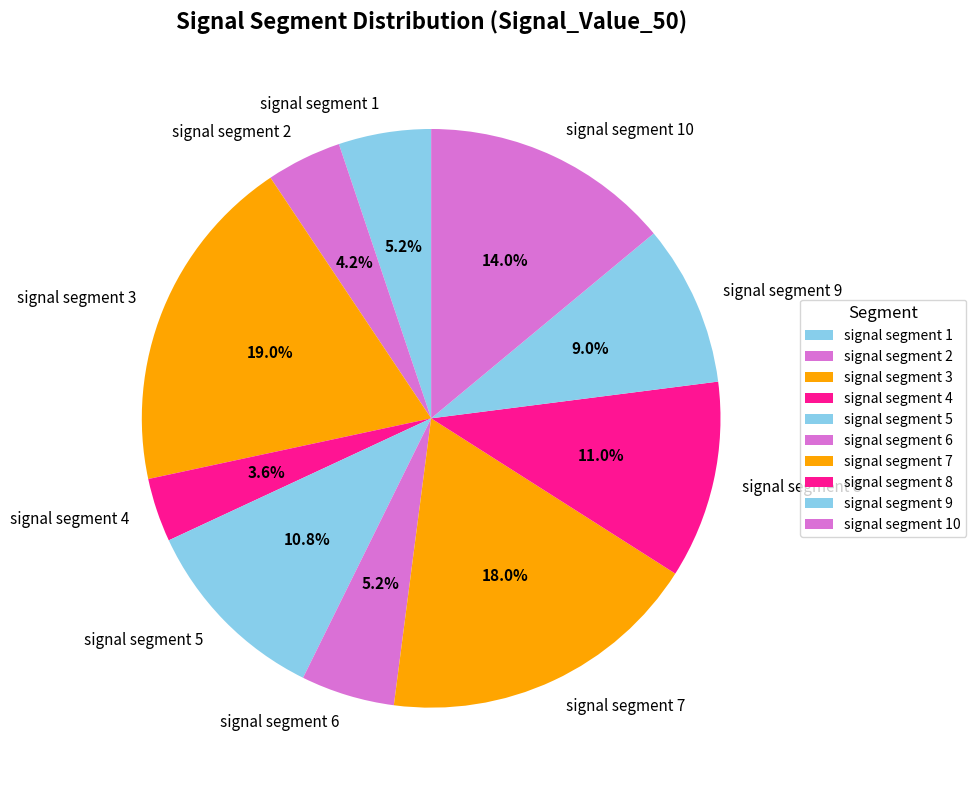

Count the number of slices in the pie.

10